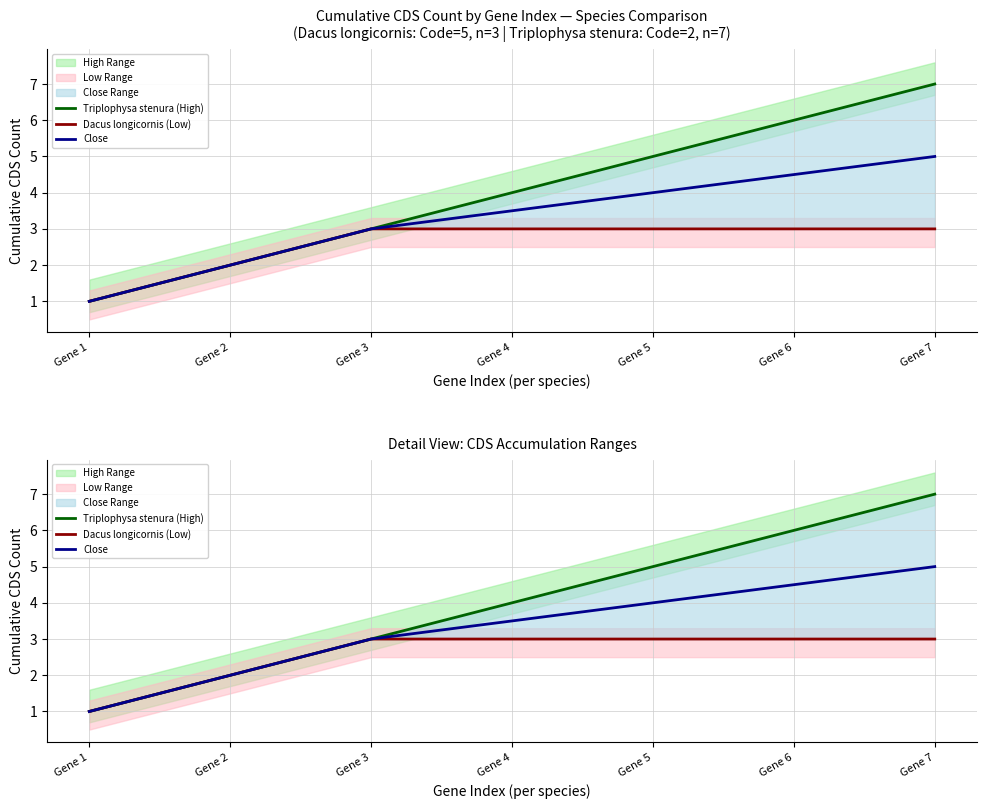

Reading left to right, what are all the values shown in this chart?

Triplophysa stenura (High): Gene 1=1.0	Gene 2=2.0	Gene 3=3.0	Gene 4=4.0	Gene 5=5.0	Gene 6=6.0	Gene 7=7.0
Dacus longicornis (Low): Gene 1=1.0	Gene 2=2.0	Gene 3=3.0	Gene 4=3.0	Gene 5=3.0	Gene 6=3.0	Gene 7=3.0
Close: Gene 1=1.0	Gene 2=2.0	Gene 3=3.0	Gene 4=3.5	Gene 5=4.0	Gene 6=4.5	Gene 7=5.0